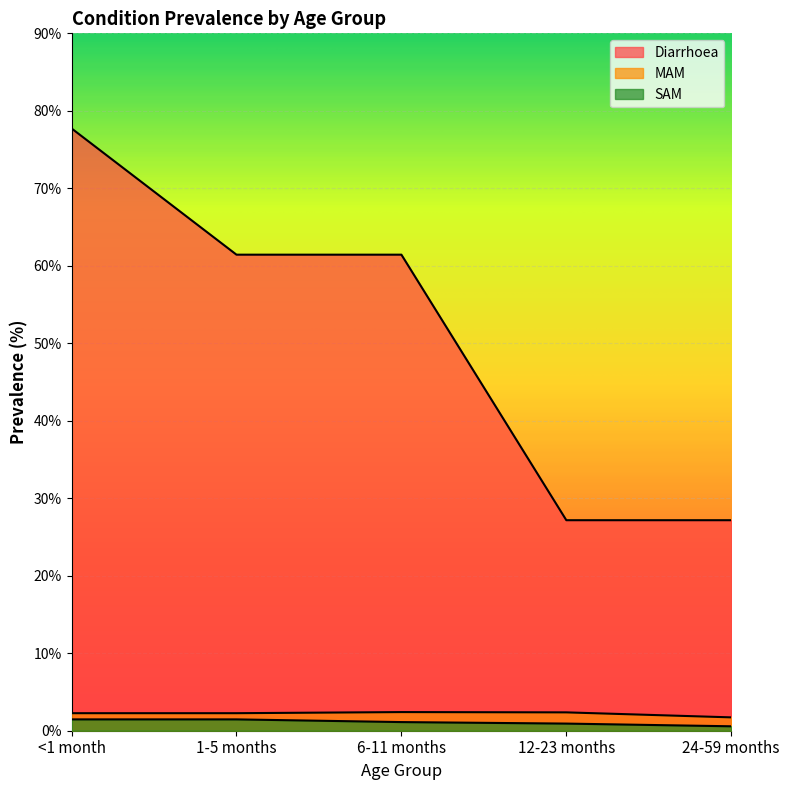

What position from the right is <1 month?

5